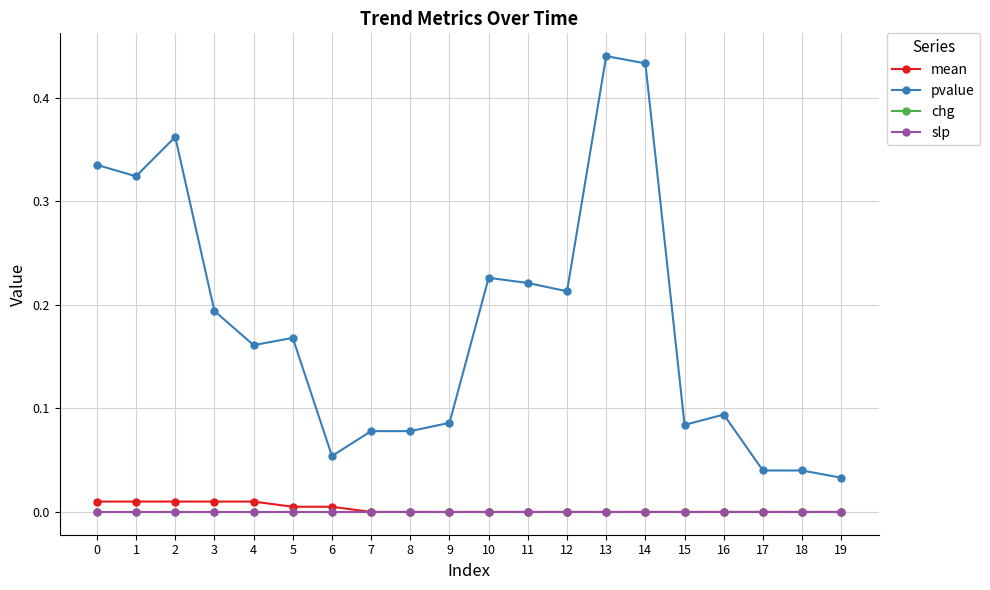

Does the chart have visible grid lines?

Yes